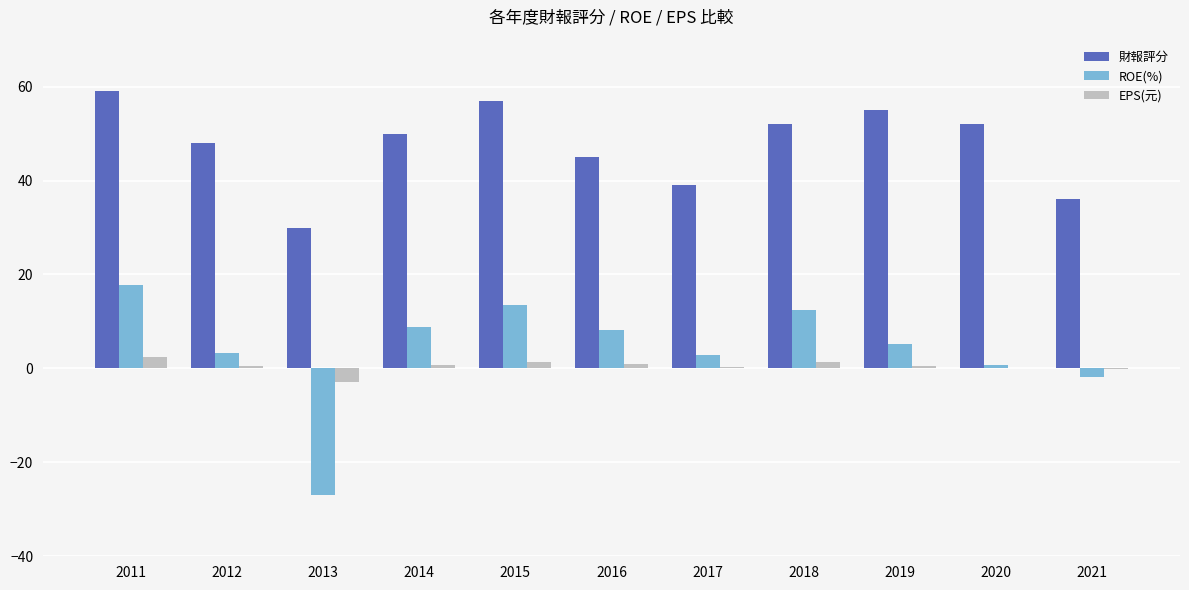

At which category is the sum across all series the highest?

2011